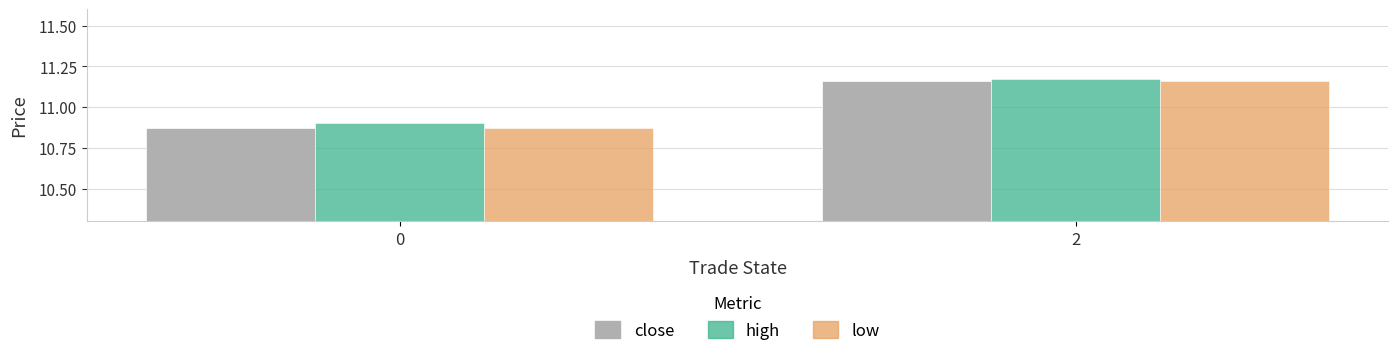

Between 0 and 2, which series saw the biggest shift?

low